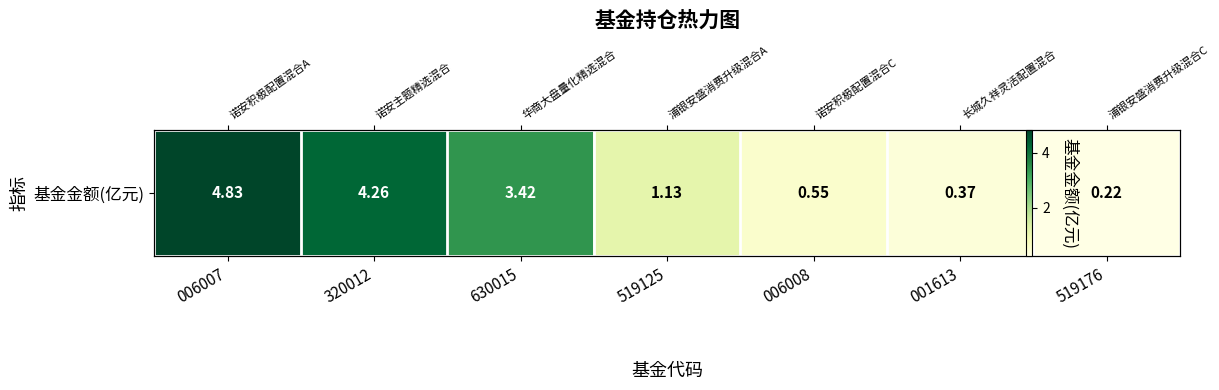

What is the change in value from 006007 to 519176?

-4.6